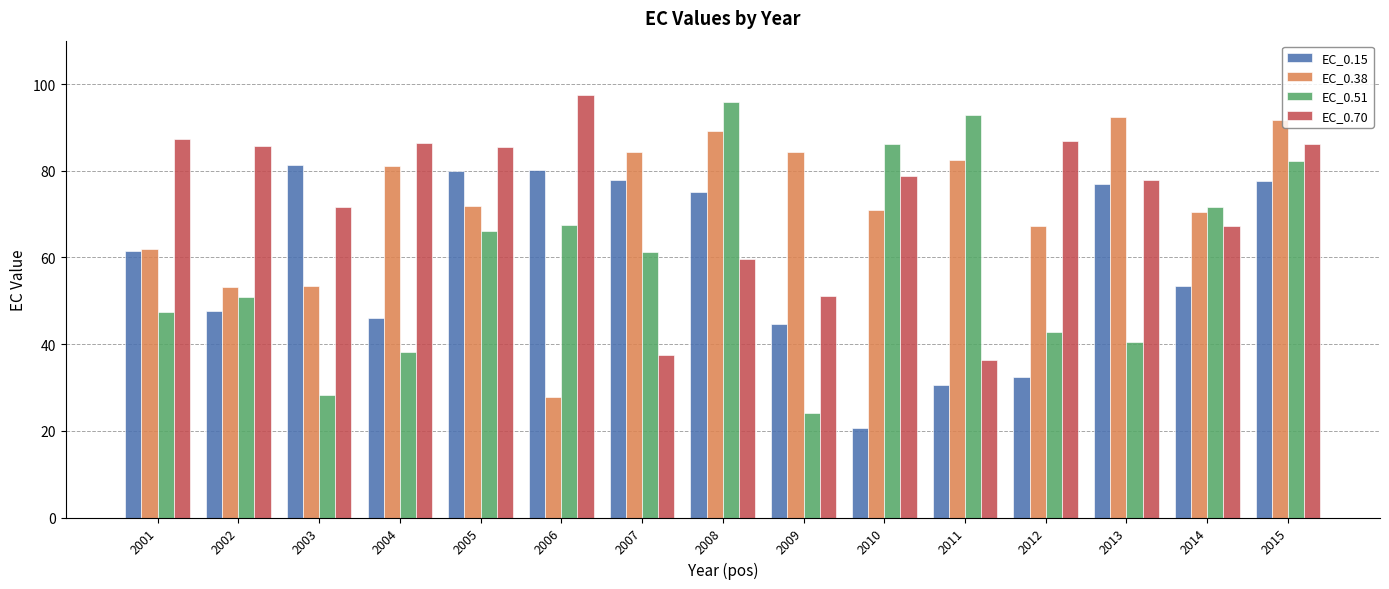

What is the total value across all series at 2009?

204.2